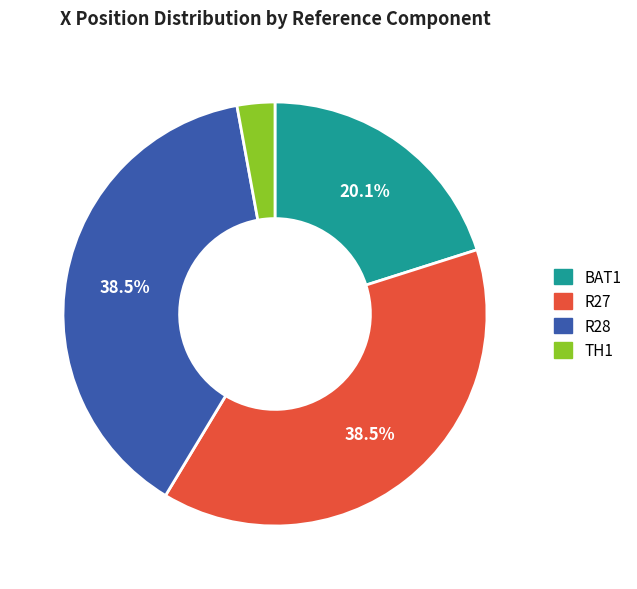

Does any single category account for the majority?

No